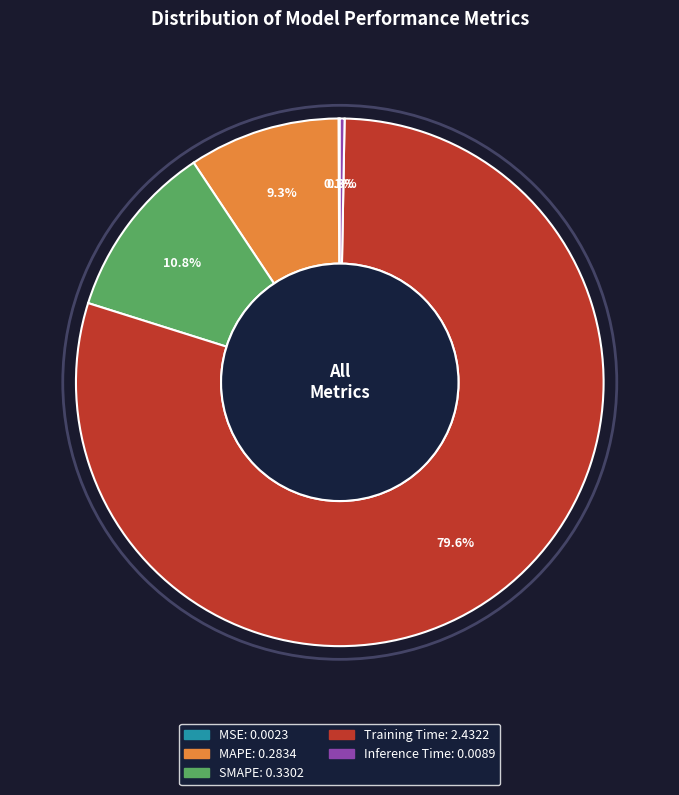

What percentage is the MAPE slice, to the nearest percent?

9%